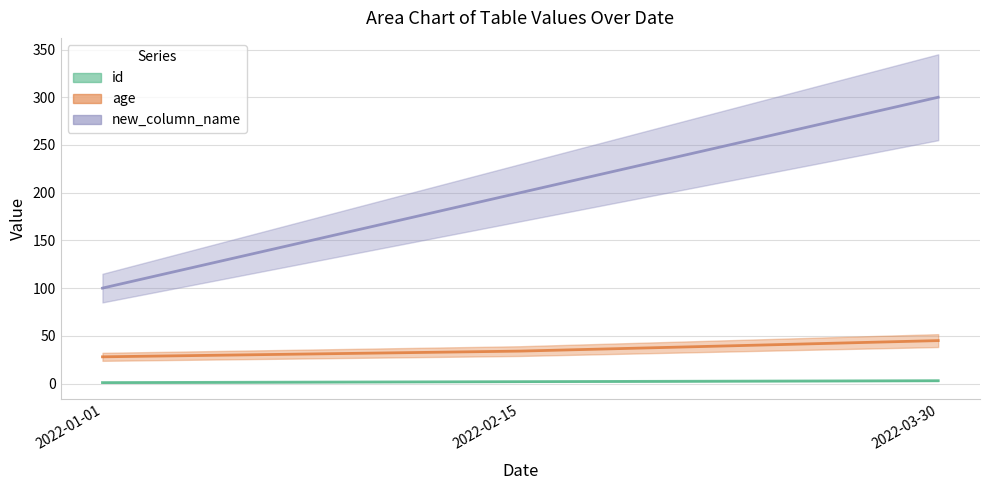

Rank the series by their maximum value, from highest to lowest.

new_column_name, age, id